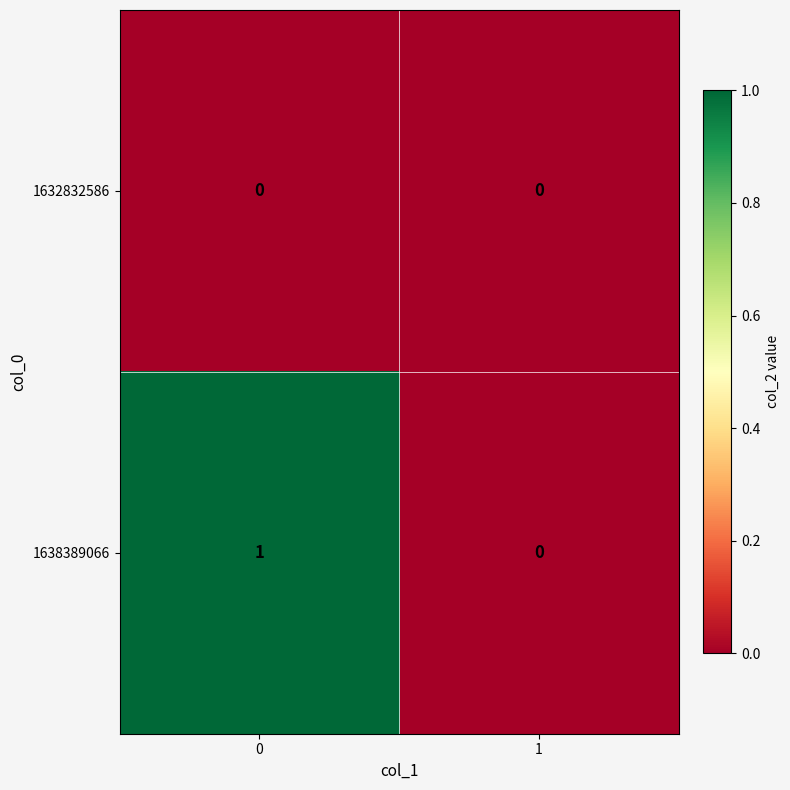

Reading right to left, extract all data points from this chart.

1632832586: 1=0	0=0
1638389066: 1=0	0=1